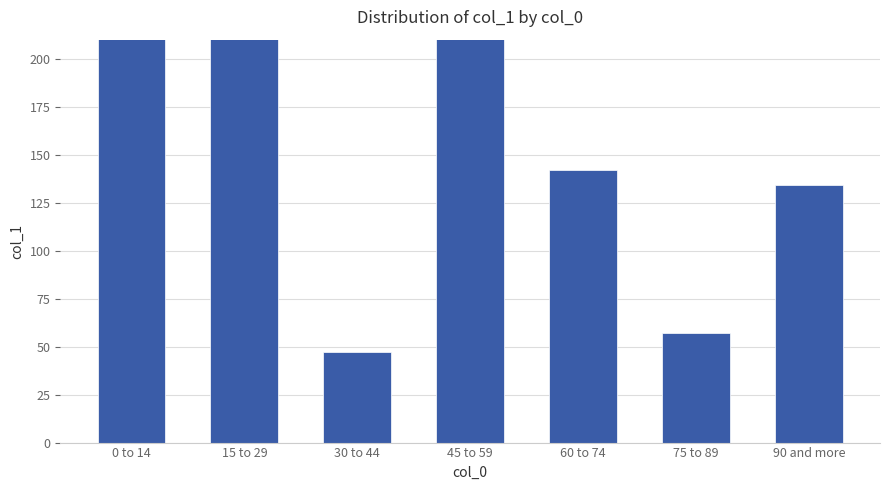

What is the difference between the second highest and minimum values?

236